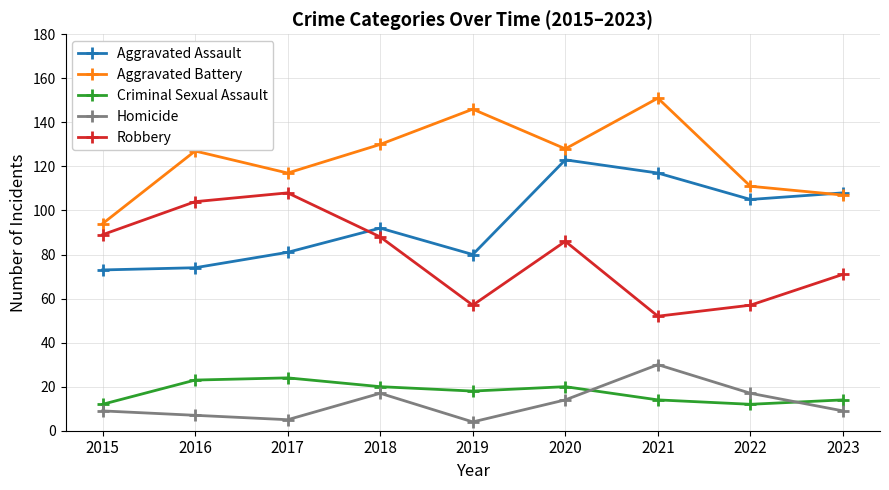

The Criminal Sexual Assault series shows 12 at 2015. True or false?

True